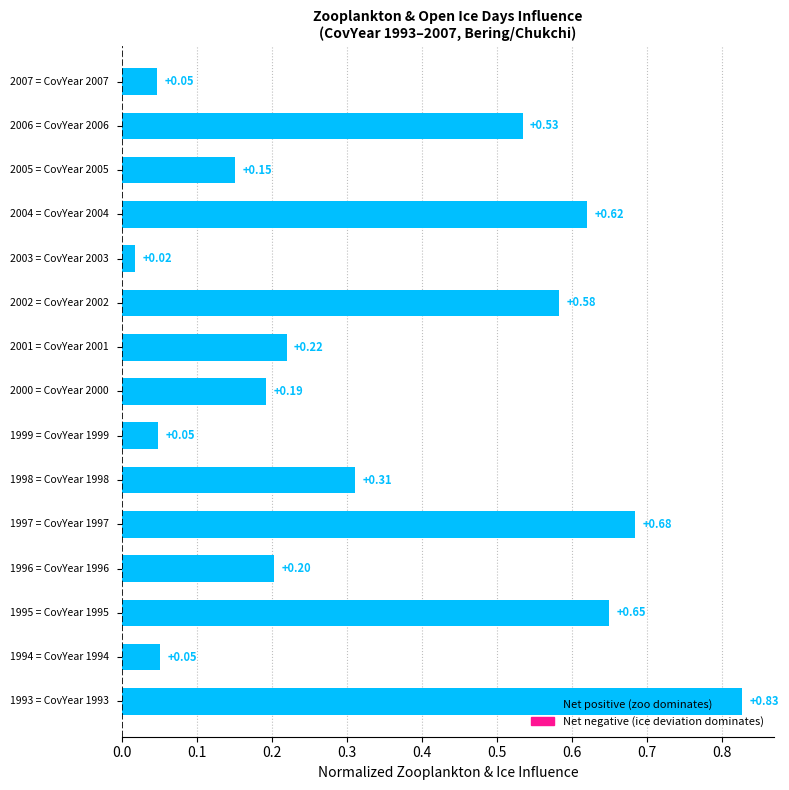

What is the sum of all values?

5.1